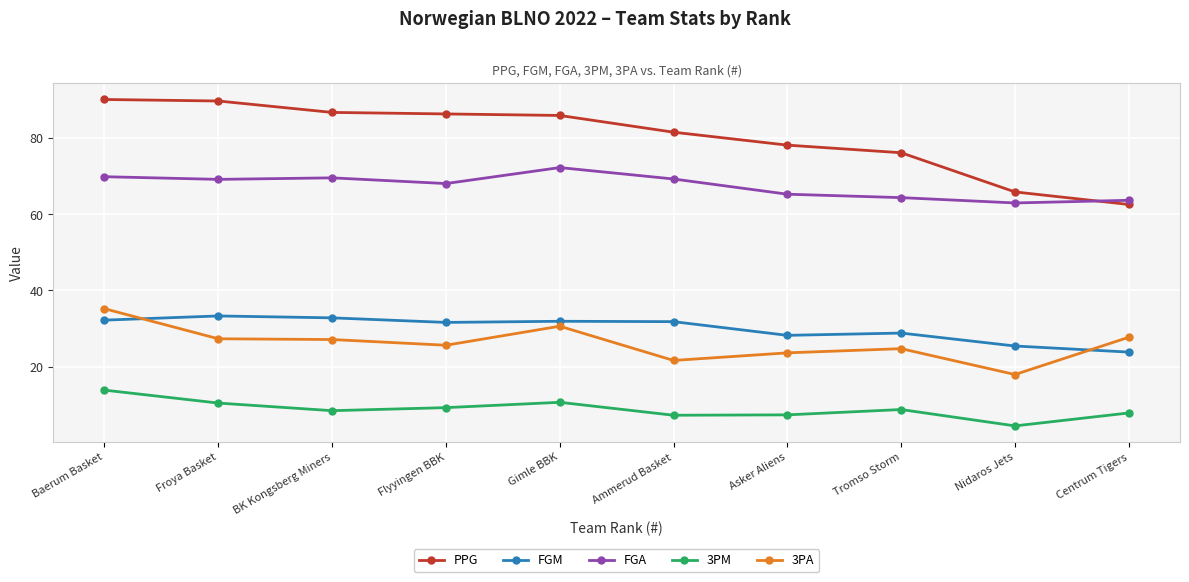

What is the approximate value of FGA at Baerum Basket?

69.9